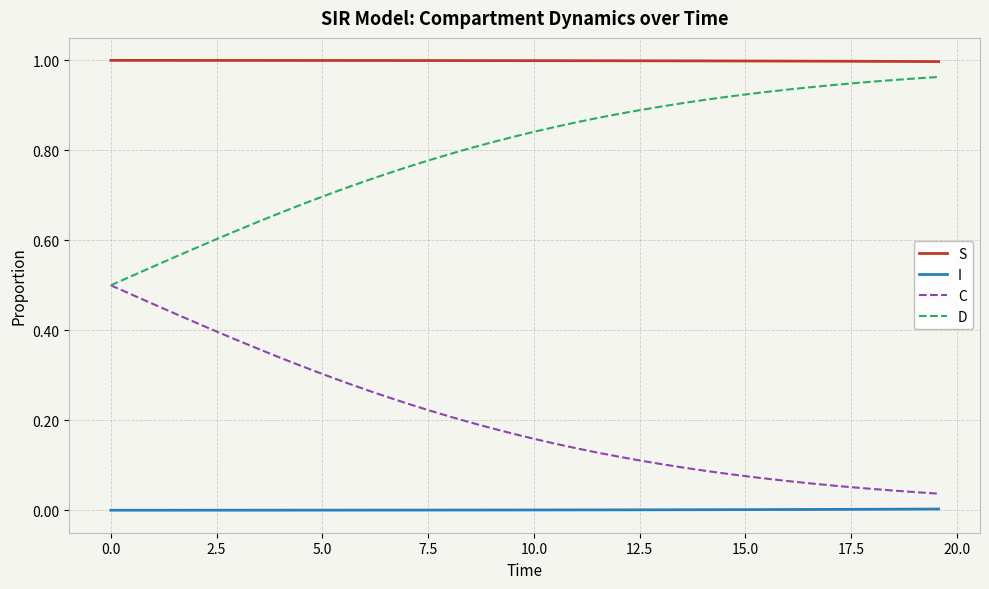

List the series in order of their overall mean, highest first.

S, D, C, I